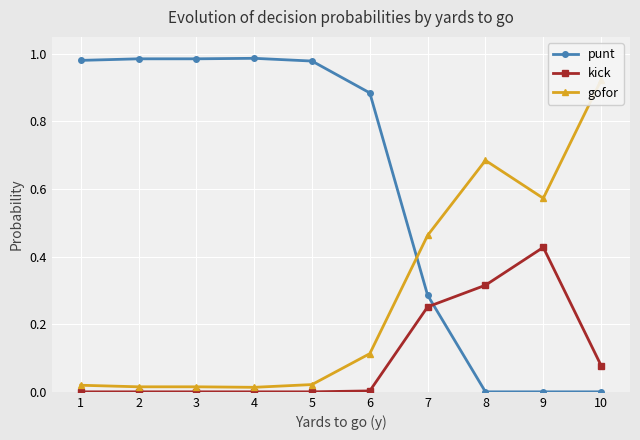

List the series in order of their peak value, lowest first.

kick, gofor, punt